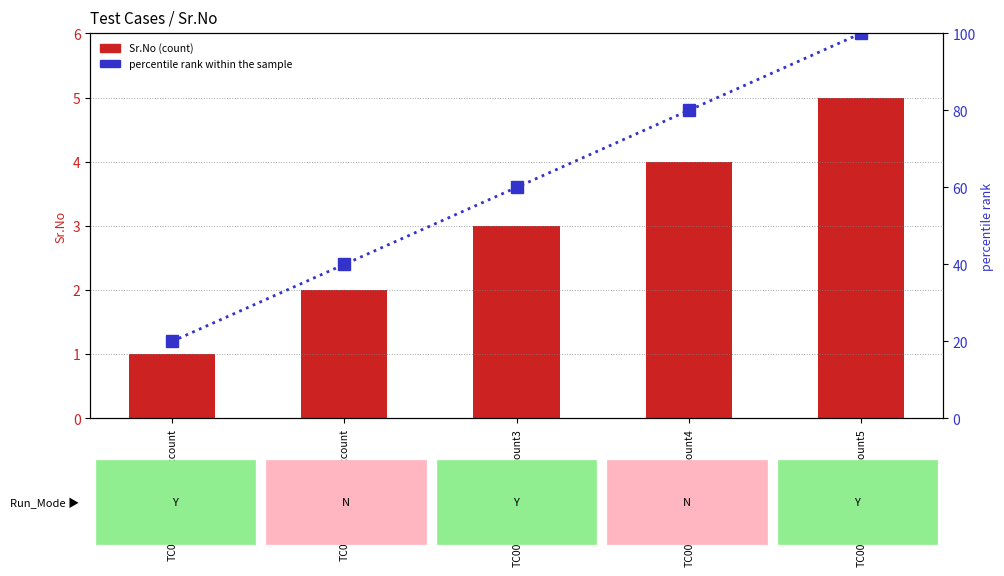

List the series in order of their peak value, lowest first.

Sr.No (count), percentile rank within the sample